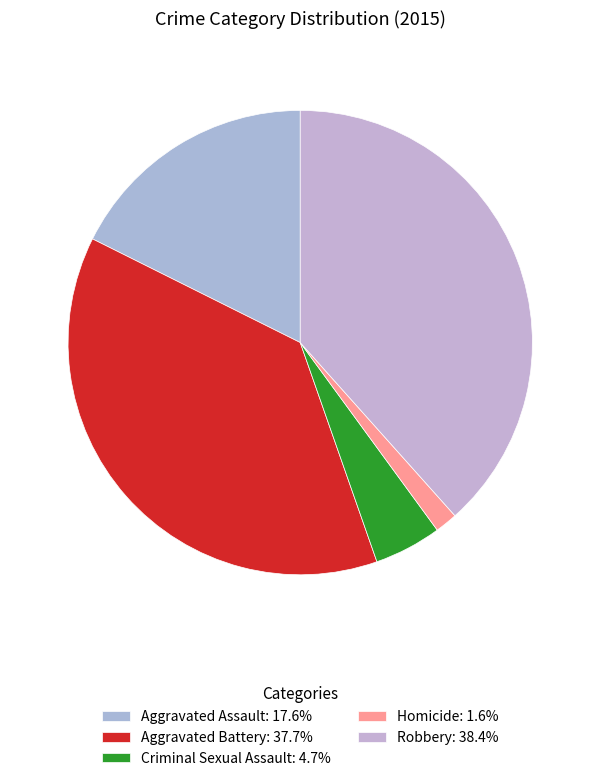

How many slices are in this pie chart?

5